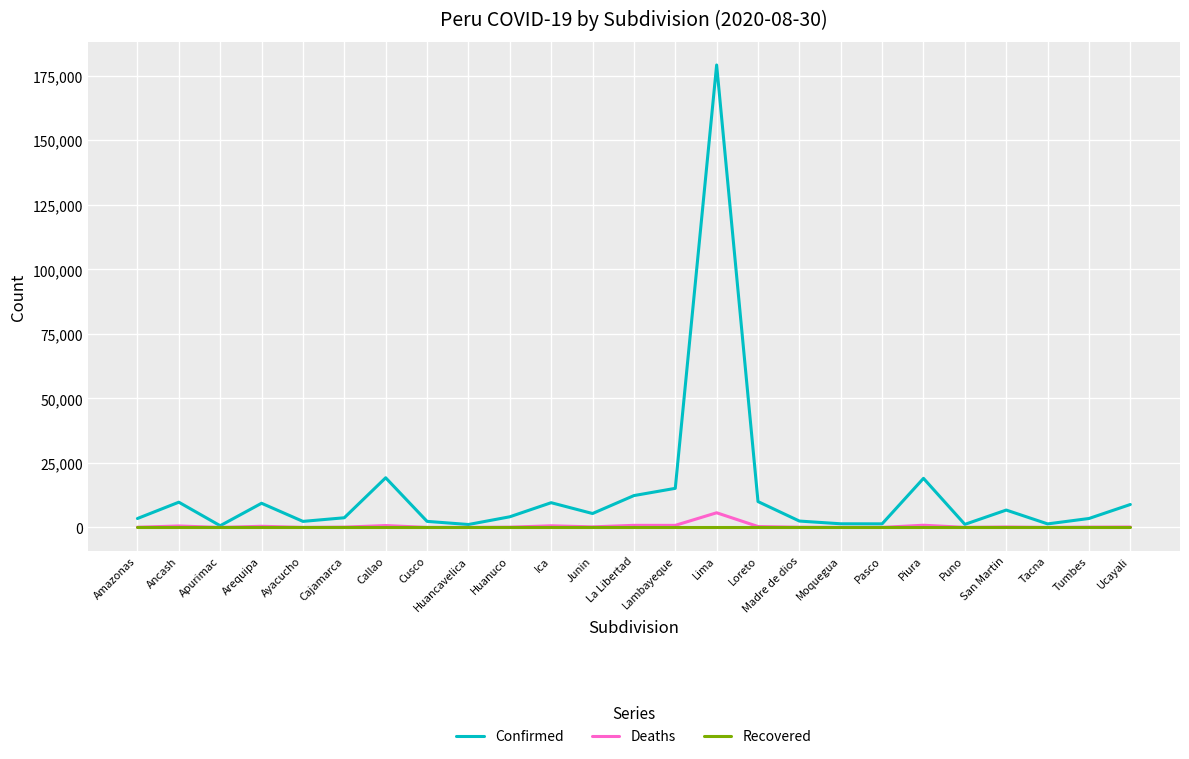

Count the number of data series in this chart.

3